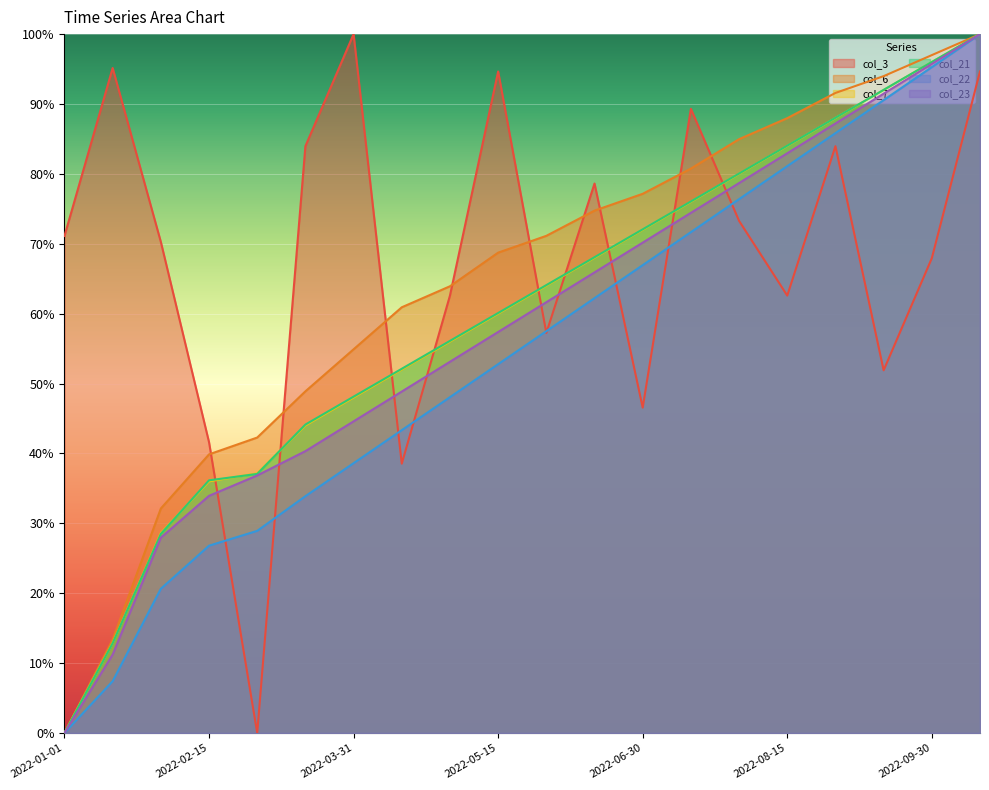

Which series has the largest total across all categories?

col_3